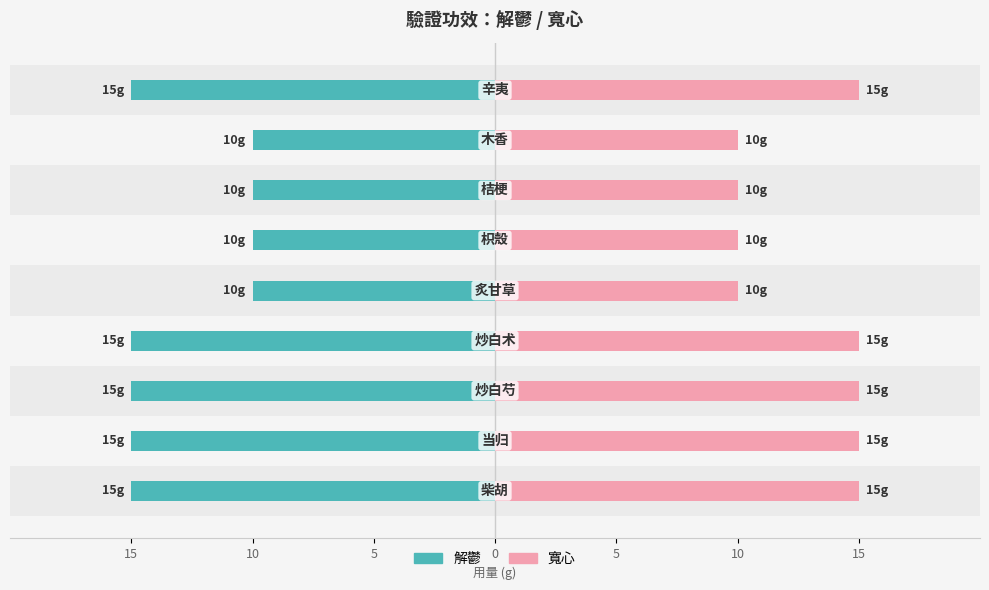

Read the 寬心 value at 10.

15